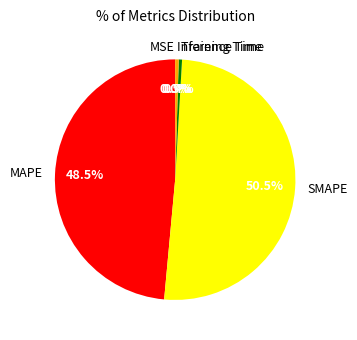

To the nearest percent, what is the difference between the largest and smallest slice percentages?

51%